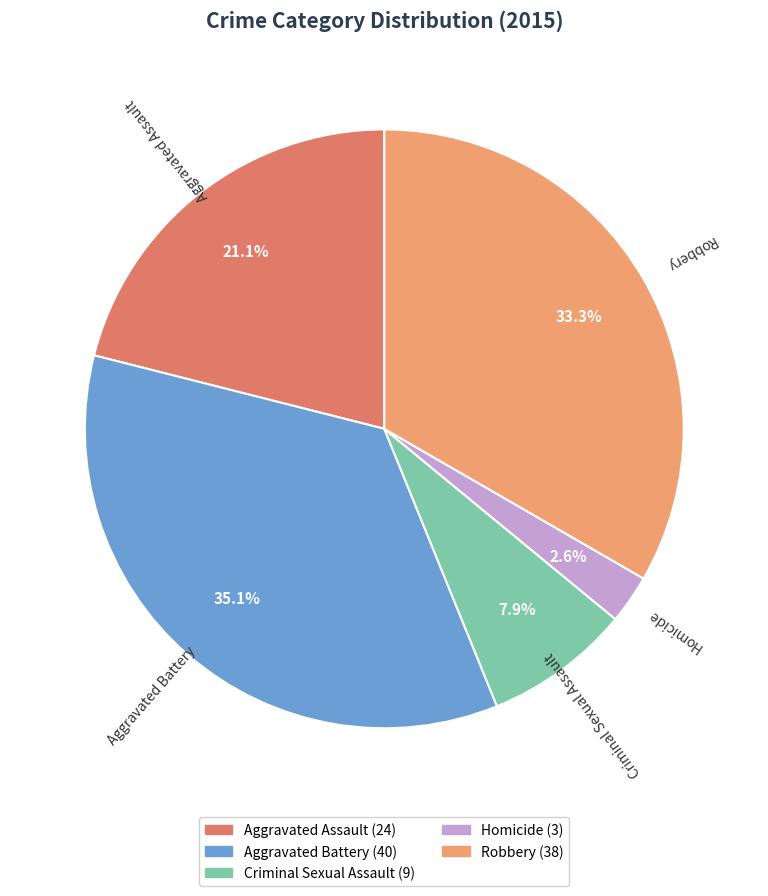

Between Homicide and Aggravated Assault, which is larger?

Aggravated Assault